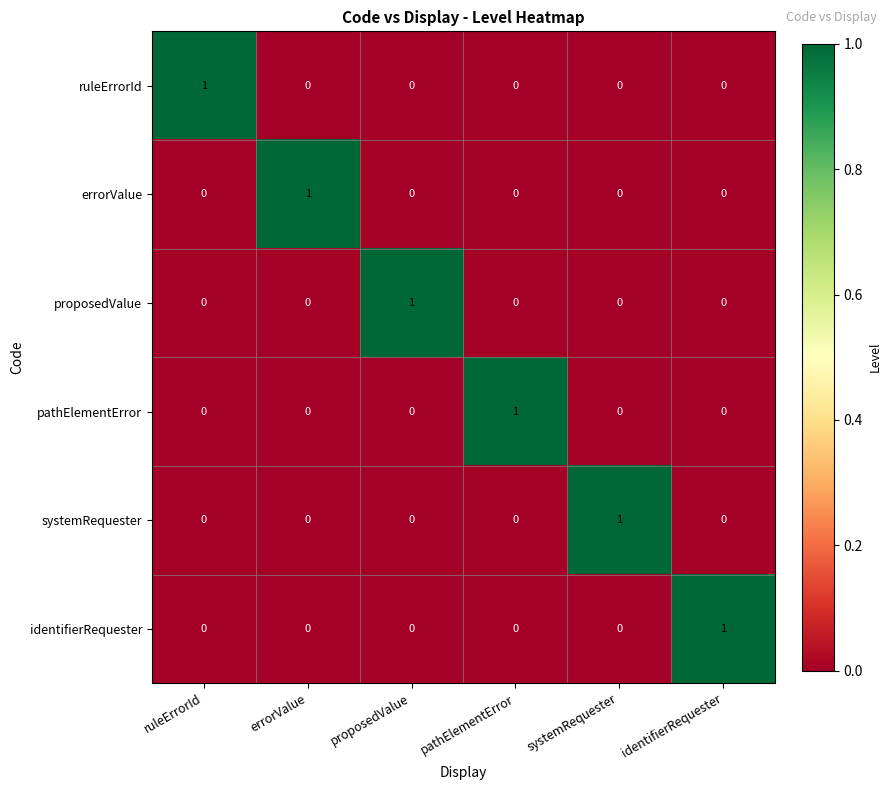

Which category has the highest value in the systemRequester series?

systemRequester